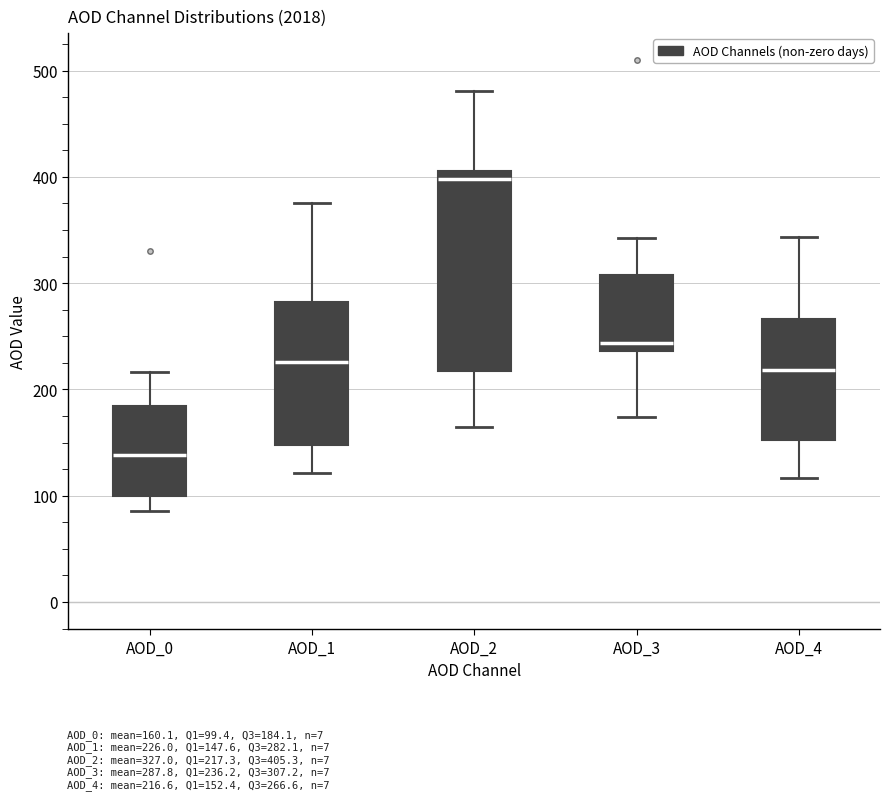

Which box's median line is the highest?

AOD_2